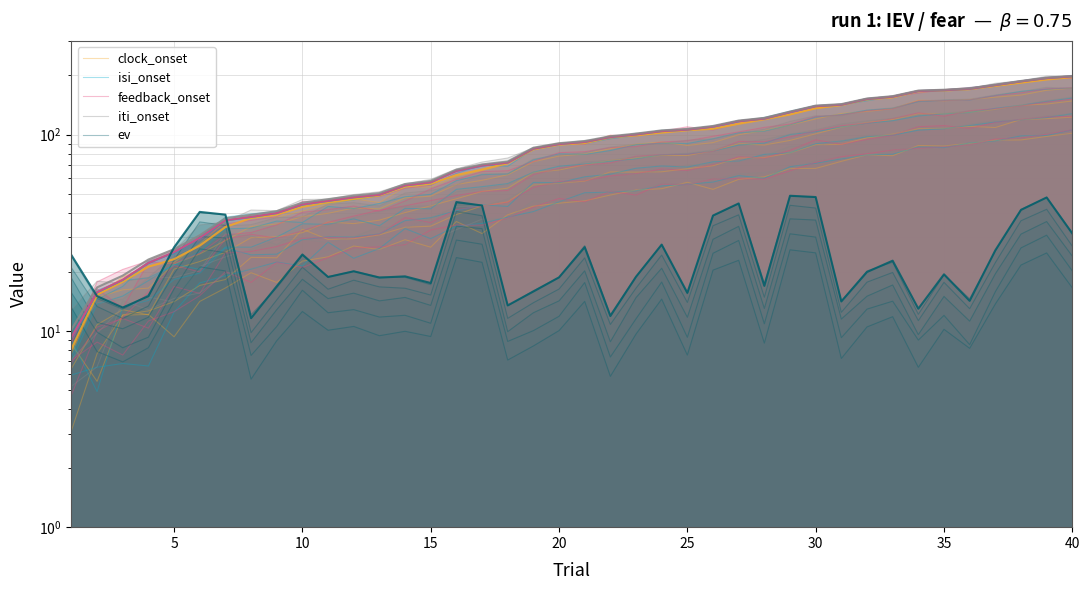

Is it true that ev equals 77.8 at 16?

False